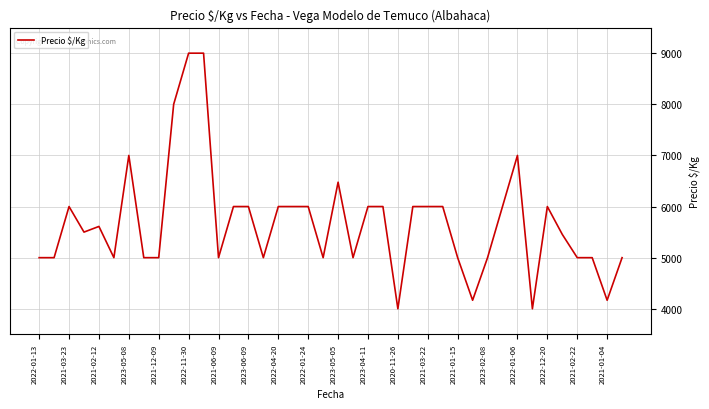

What is the difference between the maximum and minimum values?

5000